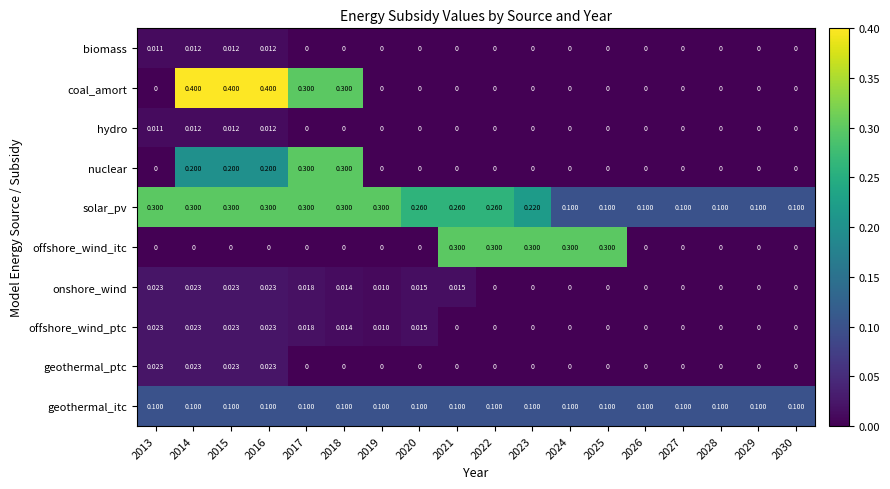

Between 2019 and 2020, which series saw the biggest shift?

solar_pv